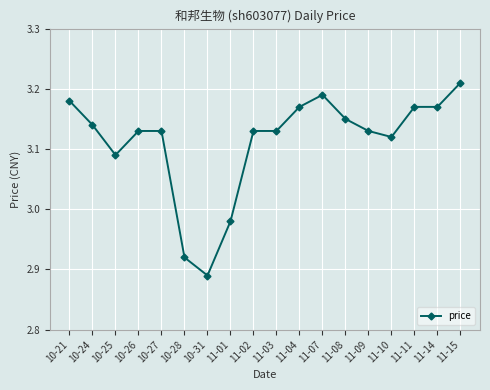

How many lines are shown in the chart?

1